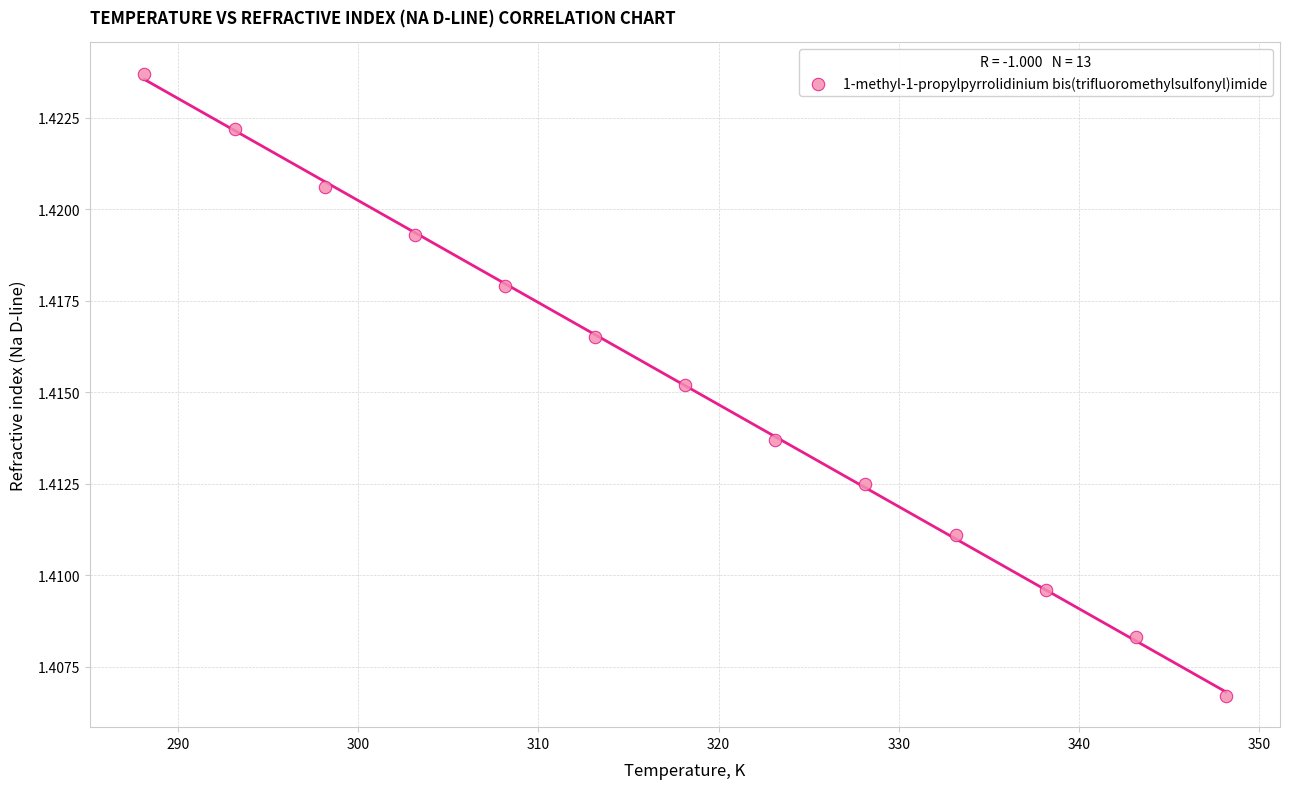

What is the range of X values (max minus min)?

60.0